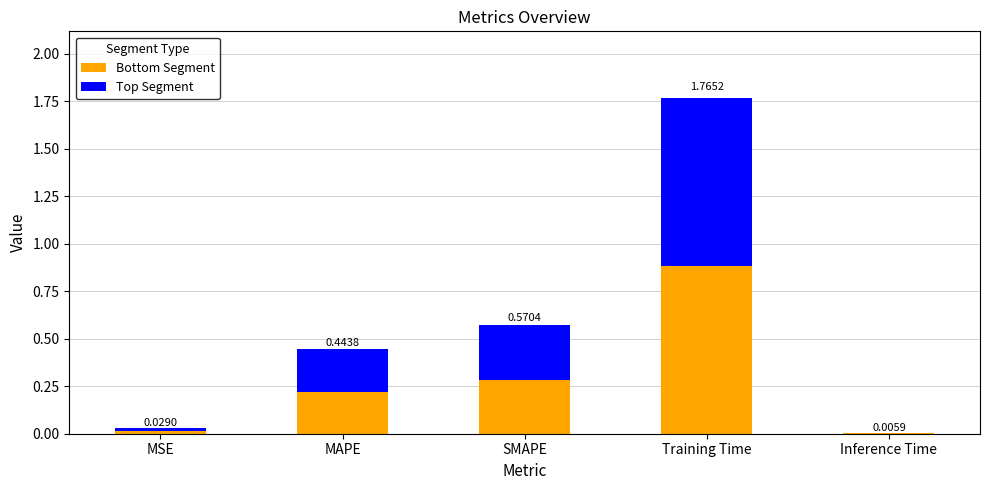

Is it true that Bottom Segment equals 0.9 at Training Time?

True